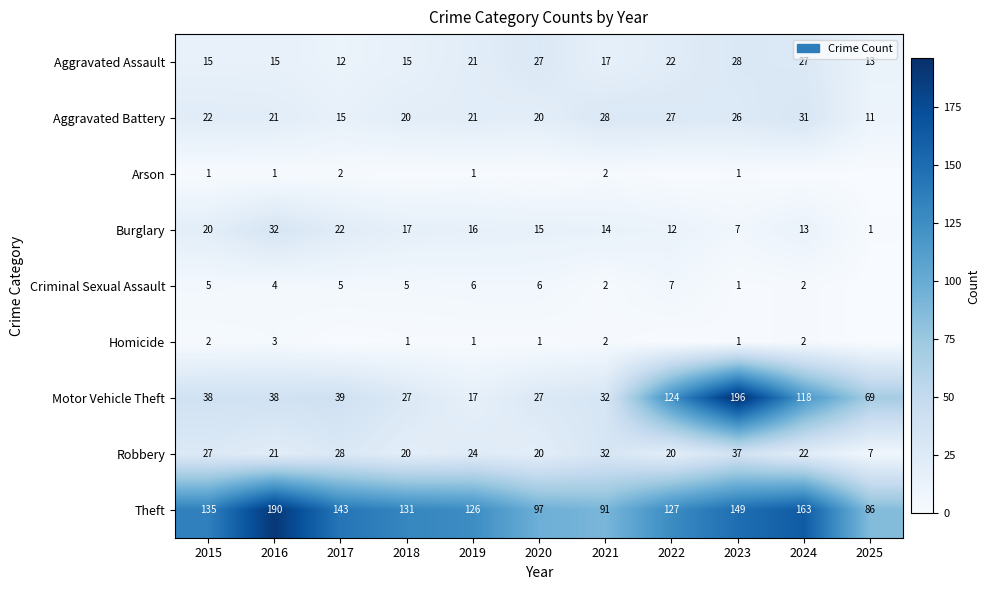

Between 2016 and 2021, which series saw the biggest shift?

Theft